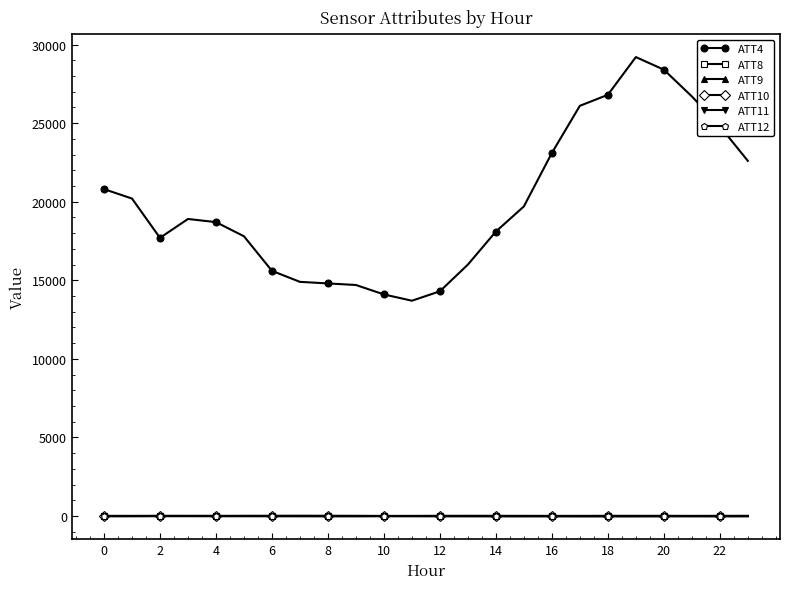

What are all the series names shown in the legend?

ATT4, ATT8, ATT9, ATT10, ATT11, ATT12